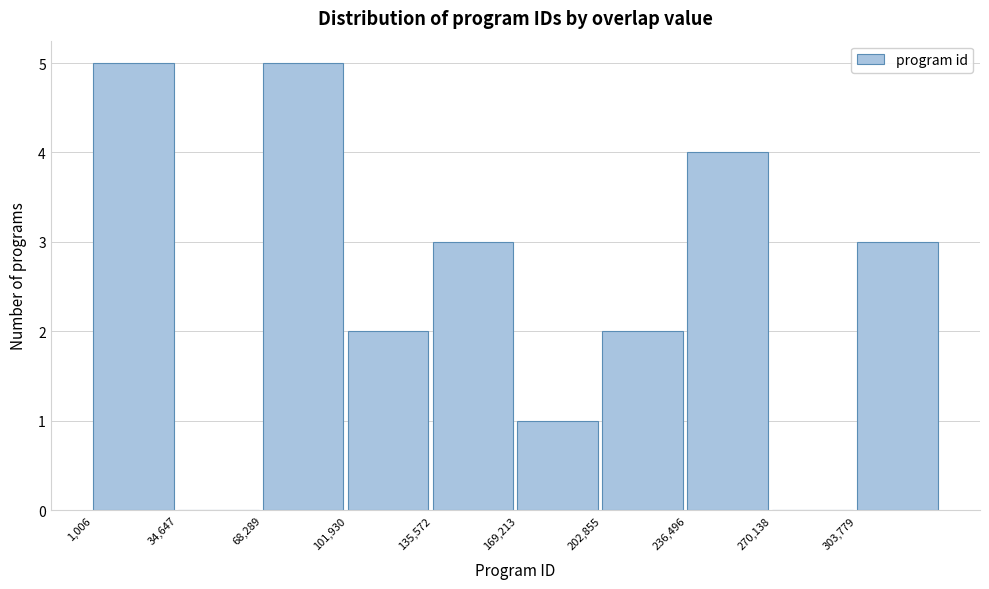

Reading left to right, transcribe this chart: for each bar, give the range it covers on the x-axis and its height. Neither the bar edges nor the heights are printed on the chart, so give them approximately, as read against the axes.

0 to 35000: 5
35000 to 70000: 0
70000 to 100000: 5
100000 to 135000: 2
135000 to 170000: 3
170000 to 205000: 1
205000 to 235000: 2
235000 to 270000: 4
270000 to 305000: 0
305000 to 335000: 3